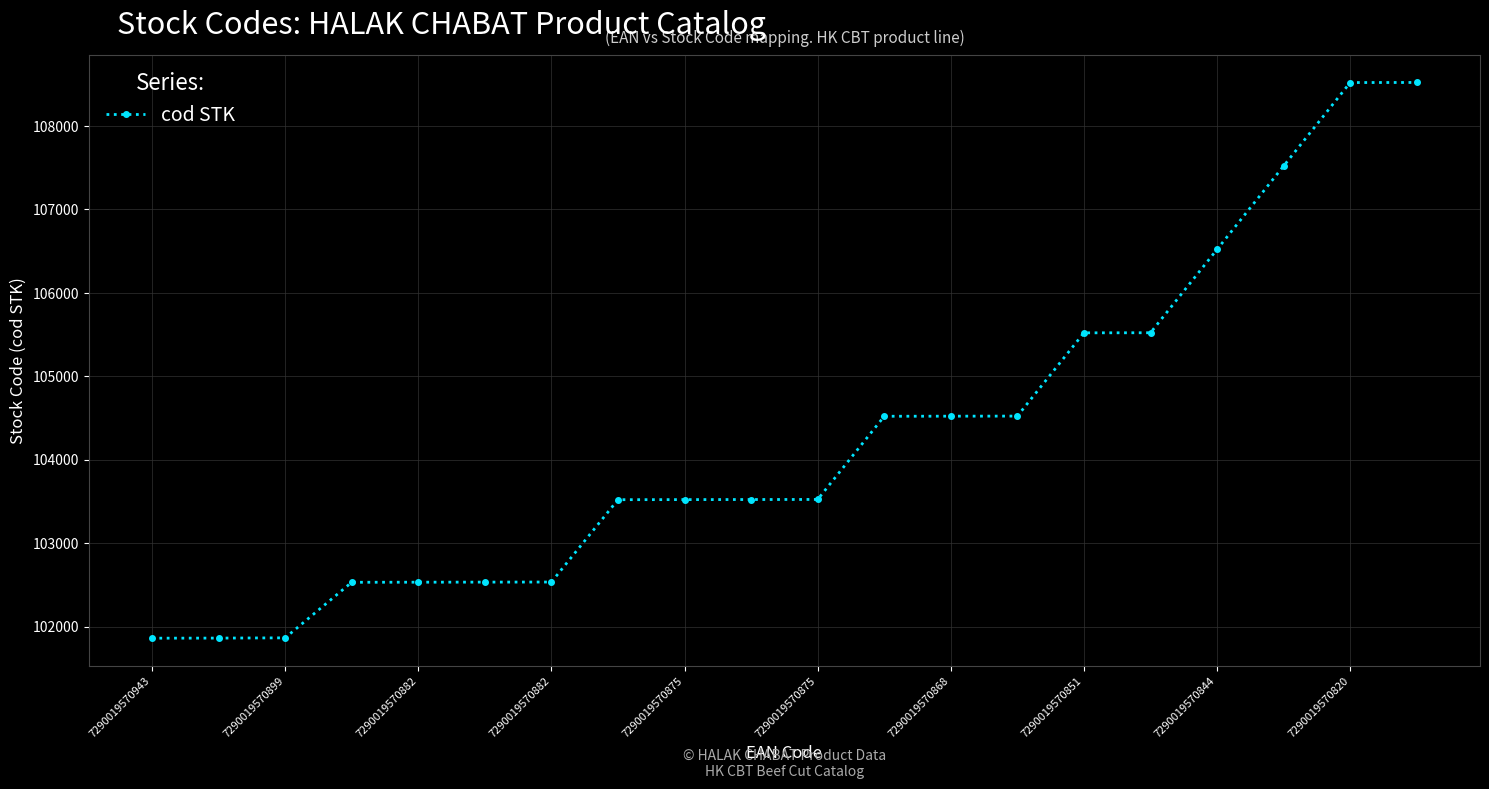

How many data points does each series have?

20